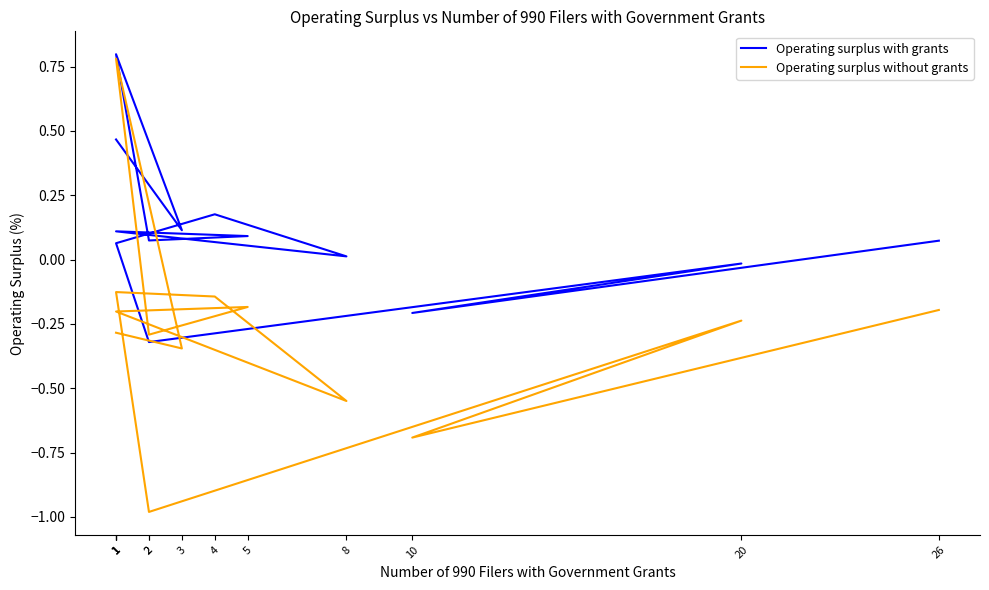

What is the difference between the Operating surplus with grants values at 20 and 4?

0.2